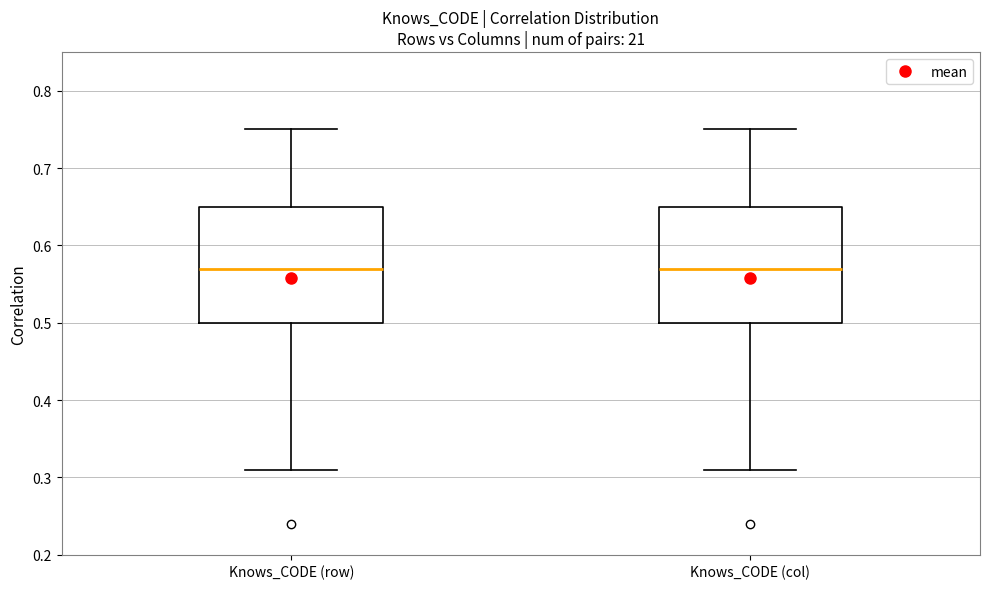

Where does the upper whisker of the box for Knows_CODE (row) end on the y-axis? The values are not printed on the chart, so give them approximately, as read against the axis.

0.75